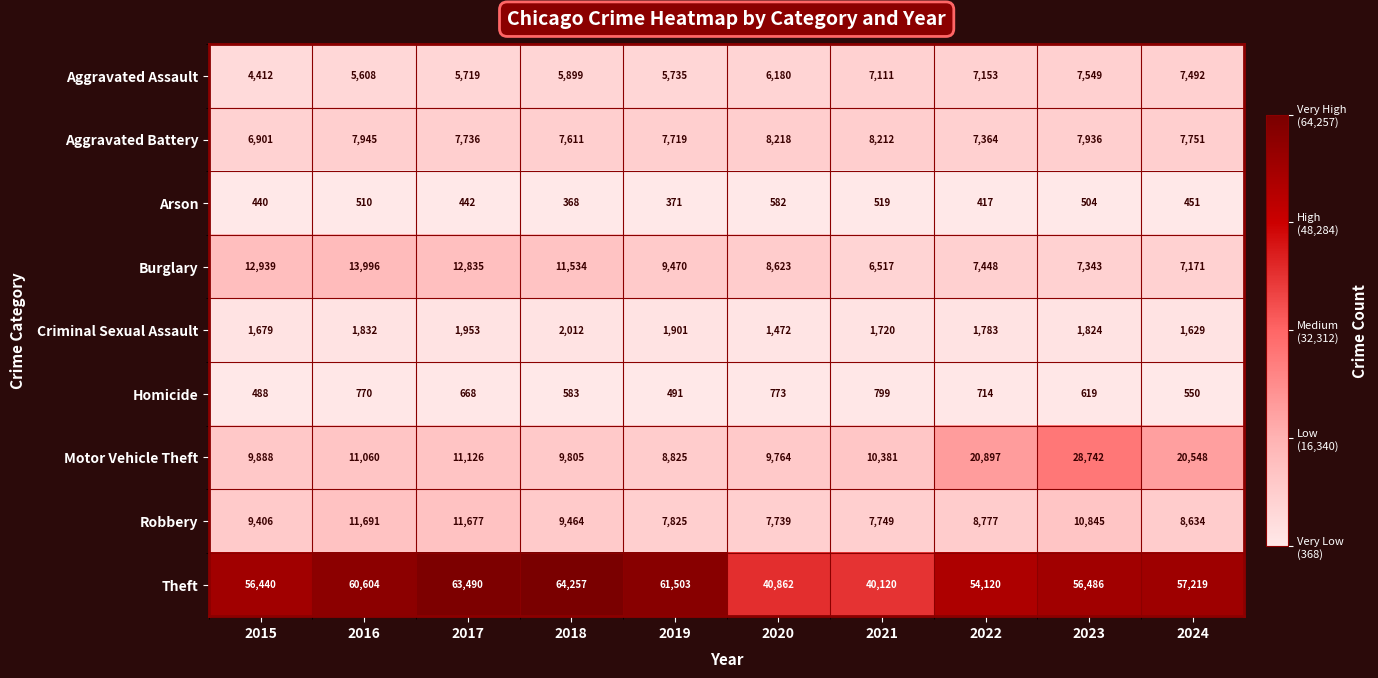

At how many categories does at least one series exceed 30174?

10